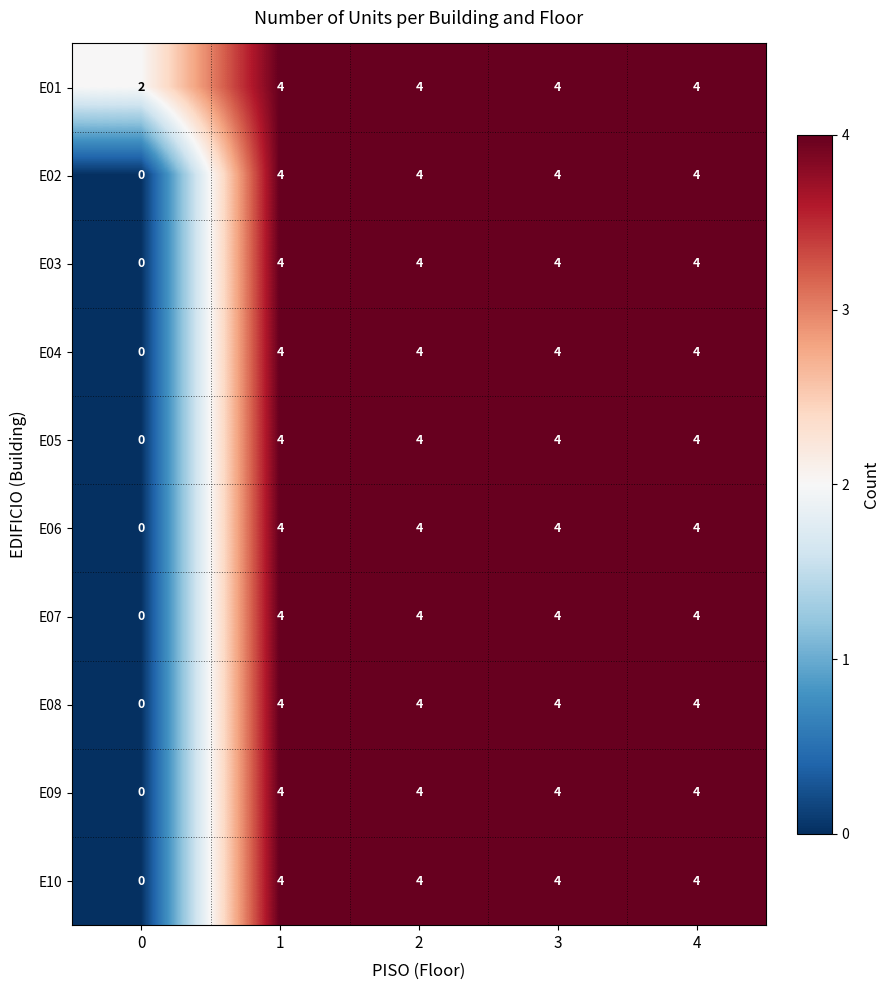

What is the sum of all E07 values?

16